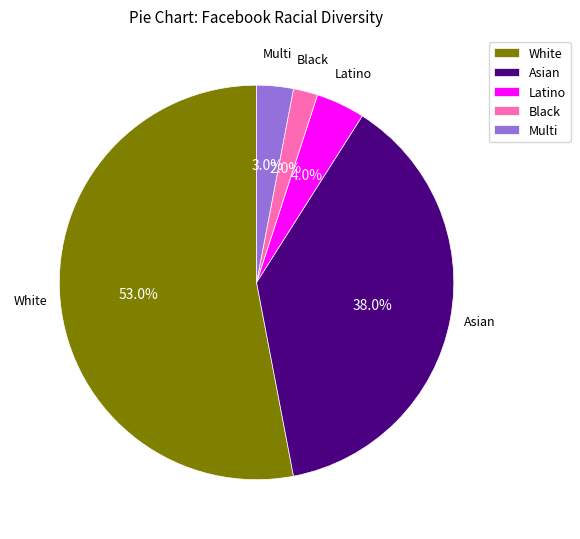

Is there a majority slice in this chart?

Yes